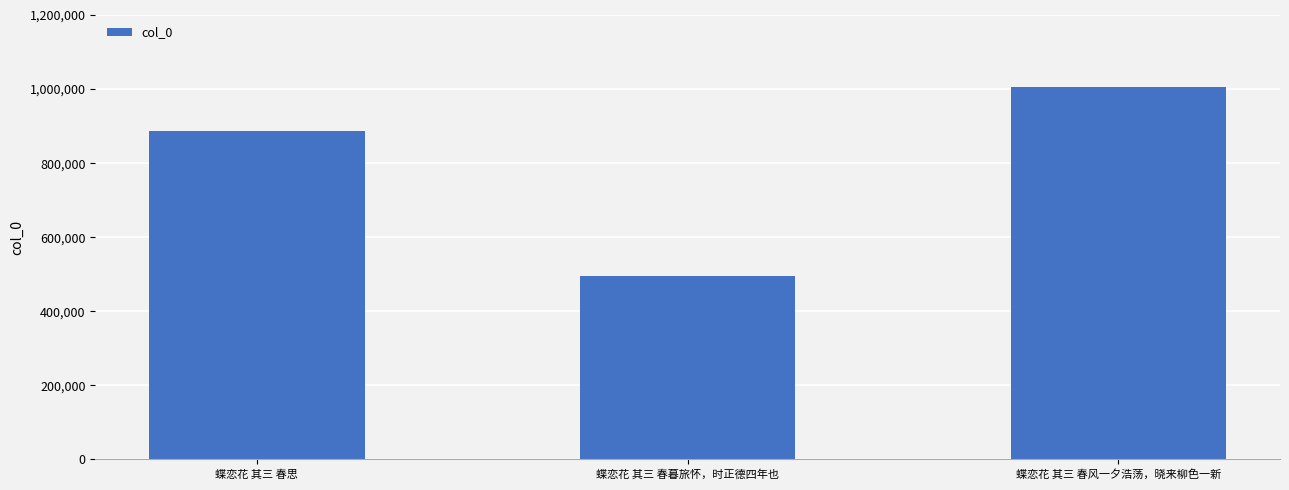

Count the values in the range 495625 to 1004580.

3